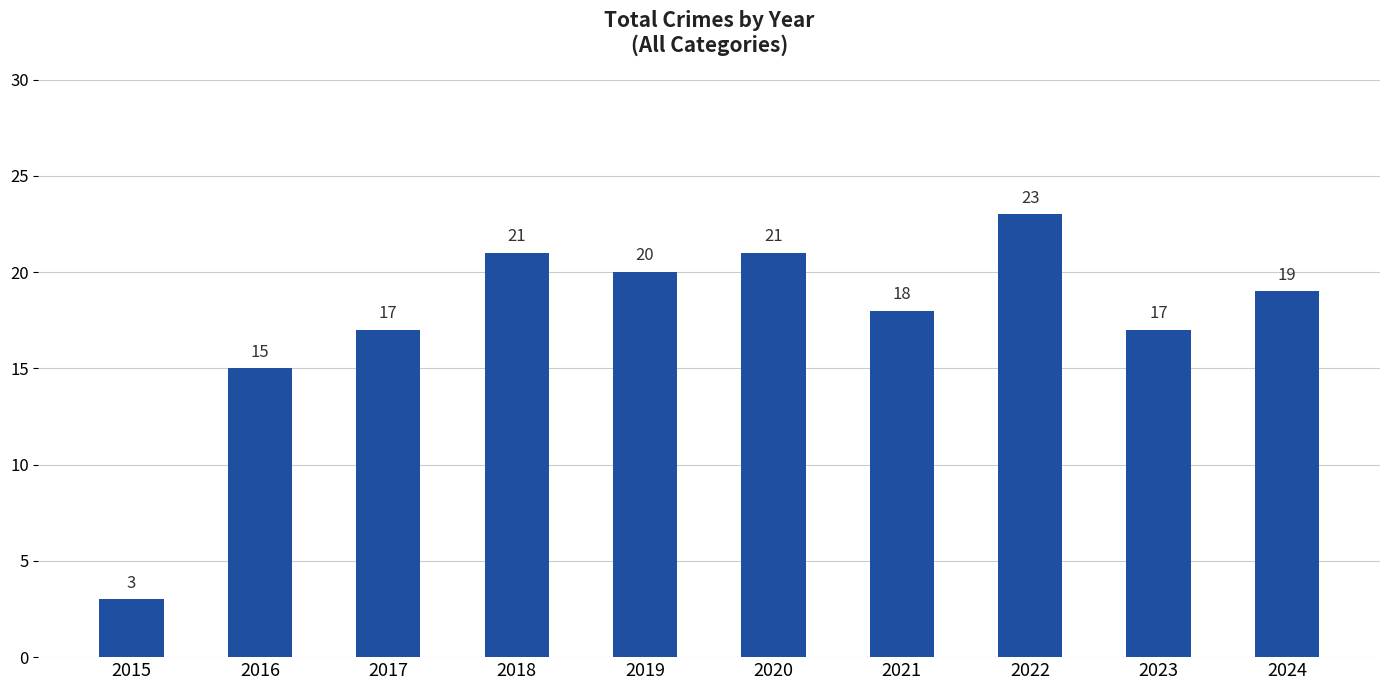

At which label does the data first exceed 19?

2018